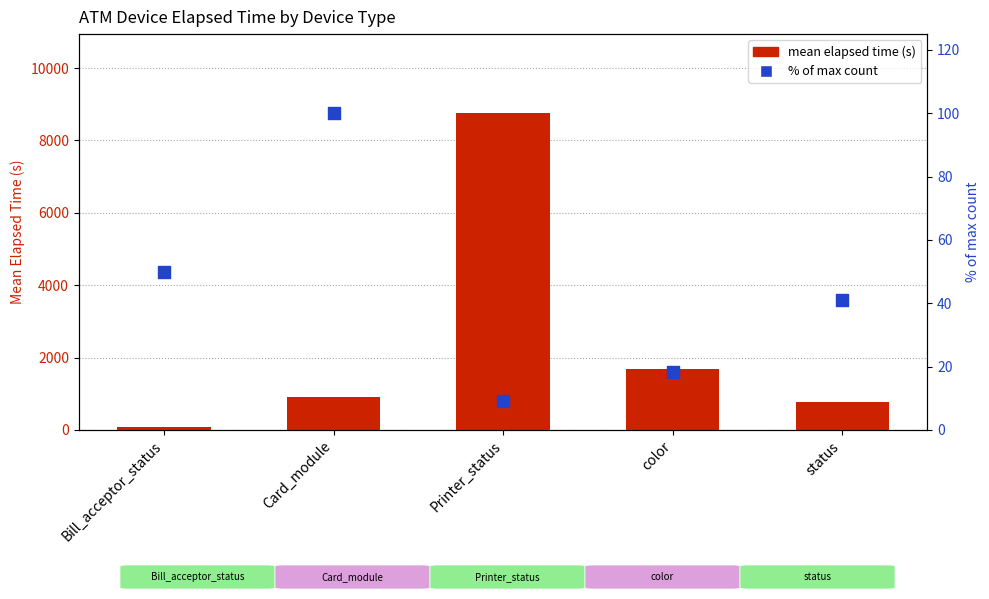

What are all the series names shown in the legend?

mean elapsed time (s), % of max count